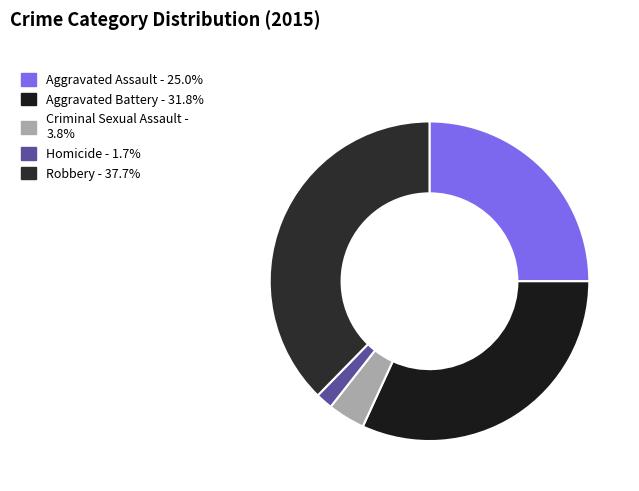

Rank the categories by value from lowest to highest.

Homicide, Criminal Sexual Assault, Aggravated Assault, Aggravated Battery, Robbery